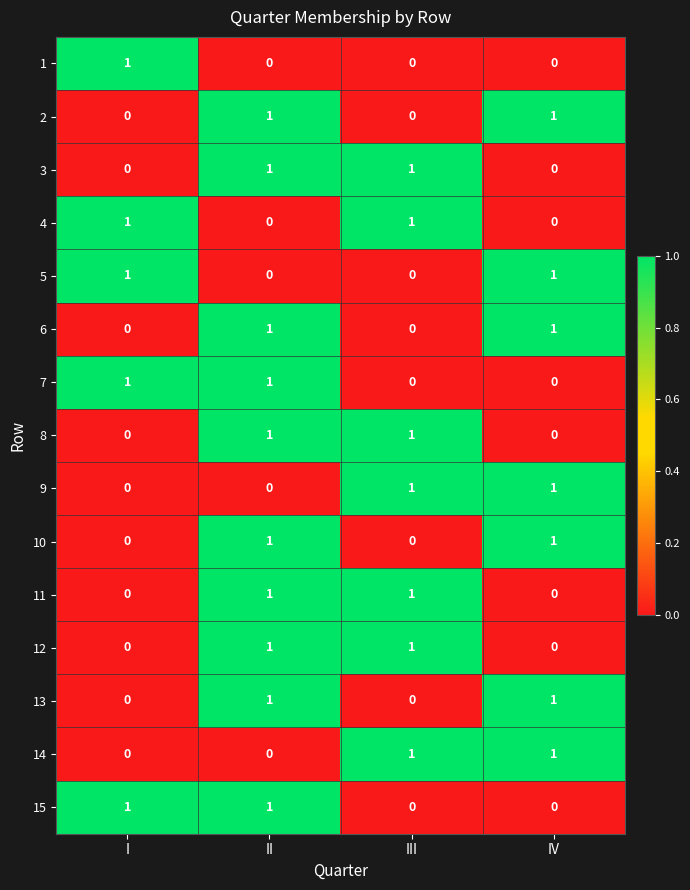

What is the total value across all series at II?

10